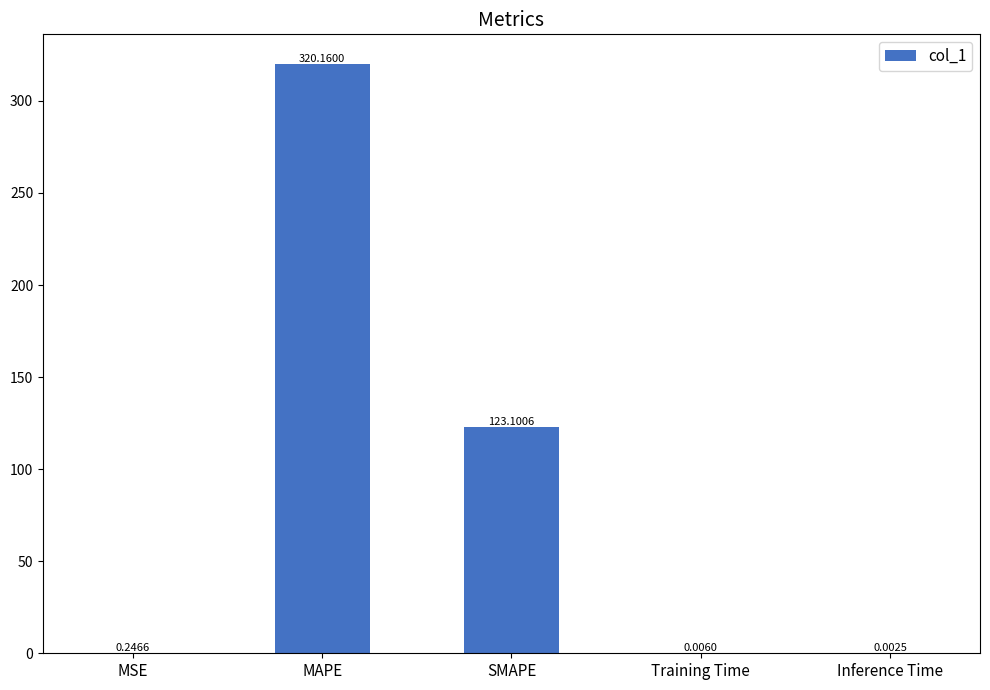

Which category has the highest value across all series?

MAPE